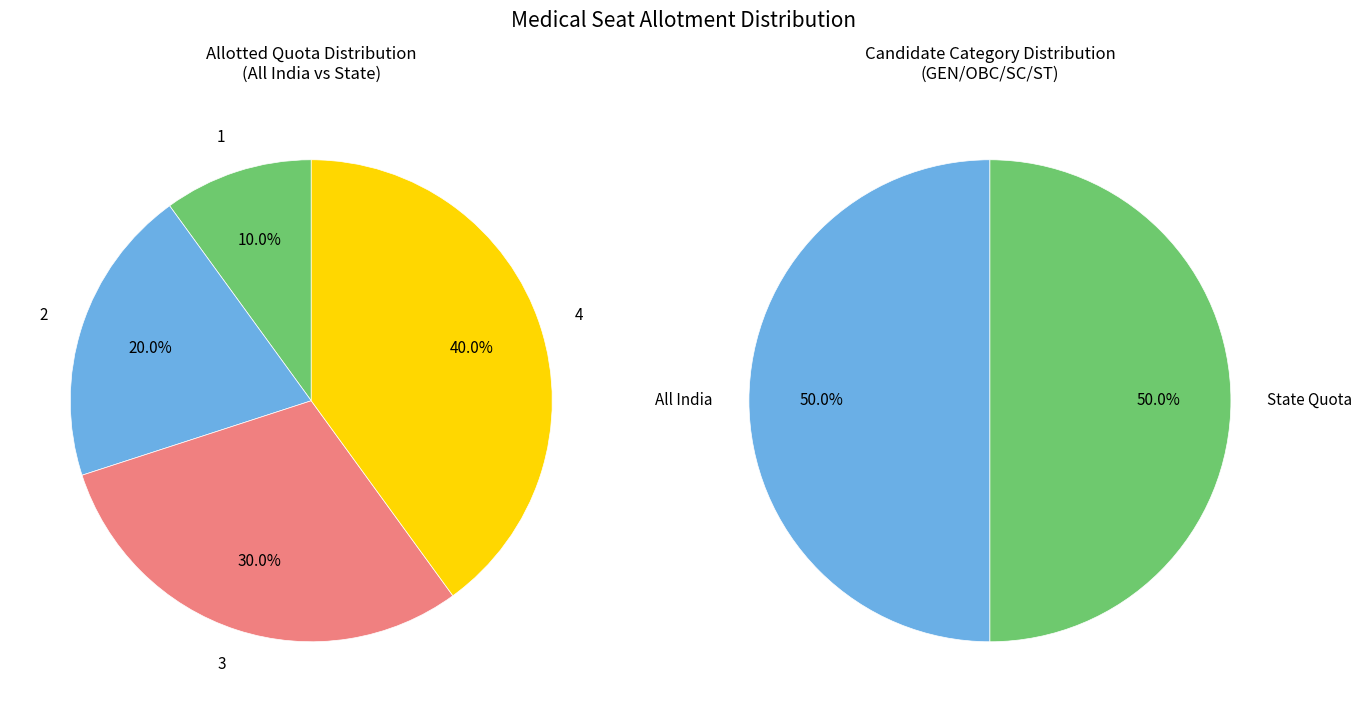

How many slices are in this pie chart?

4